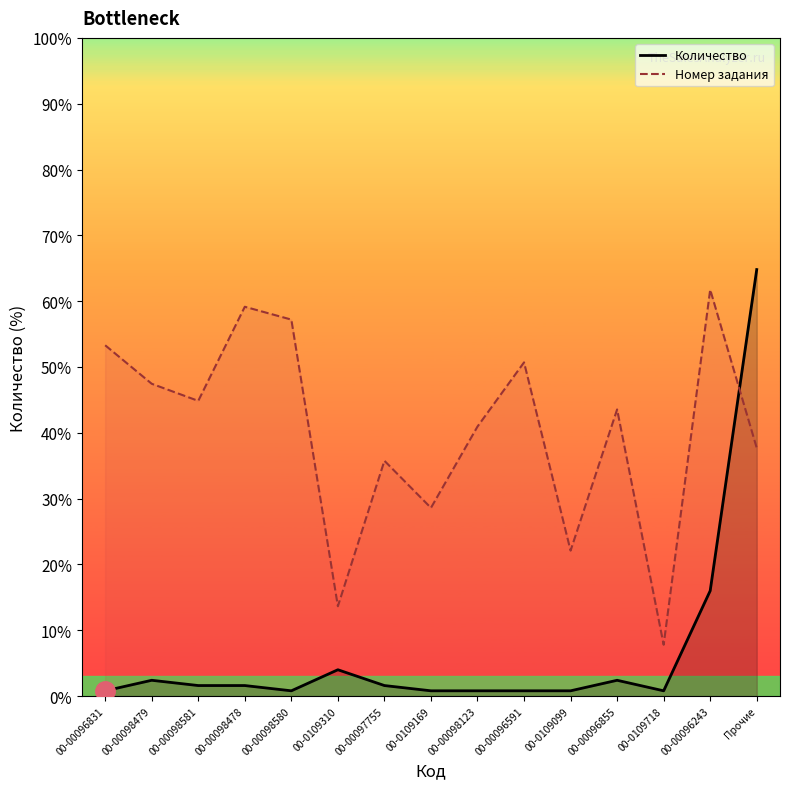

What is the minimum value shown in the chart?

7.8